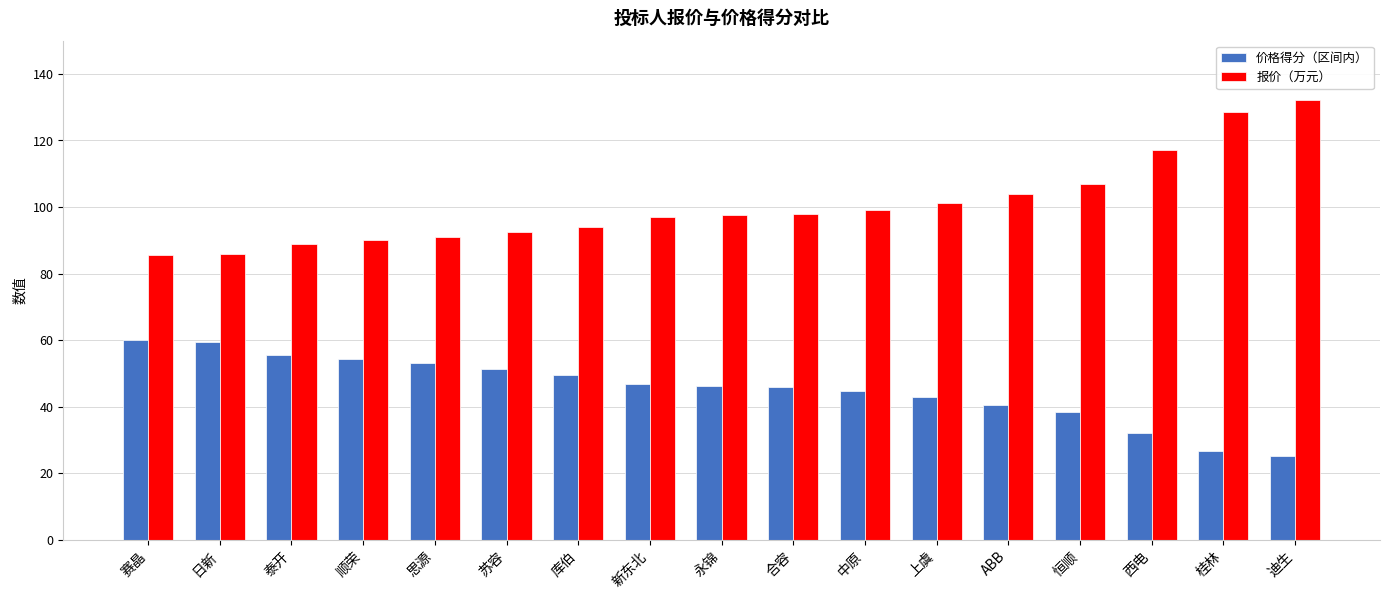

Between 恒顺 and 桂林, which series saw the biggest shift?

报价（万元）